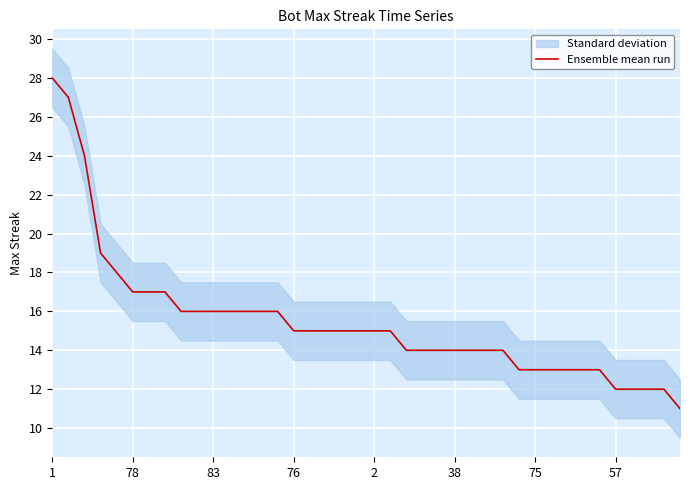

What is the highest value of the Ensemble mean run series?

28